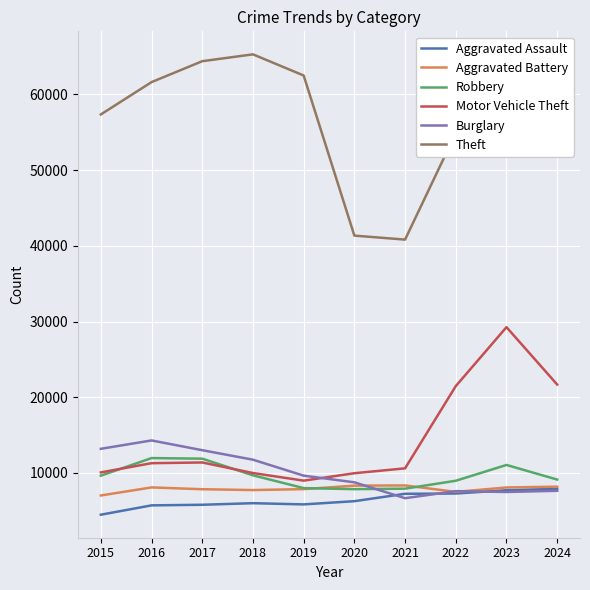

What are all the series names shown in the legend?

Aggravated Assault, Aggravated Battery, Robbery, Motor Vehicle Theft, Burglary, Theft